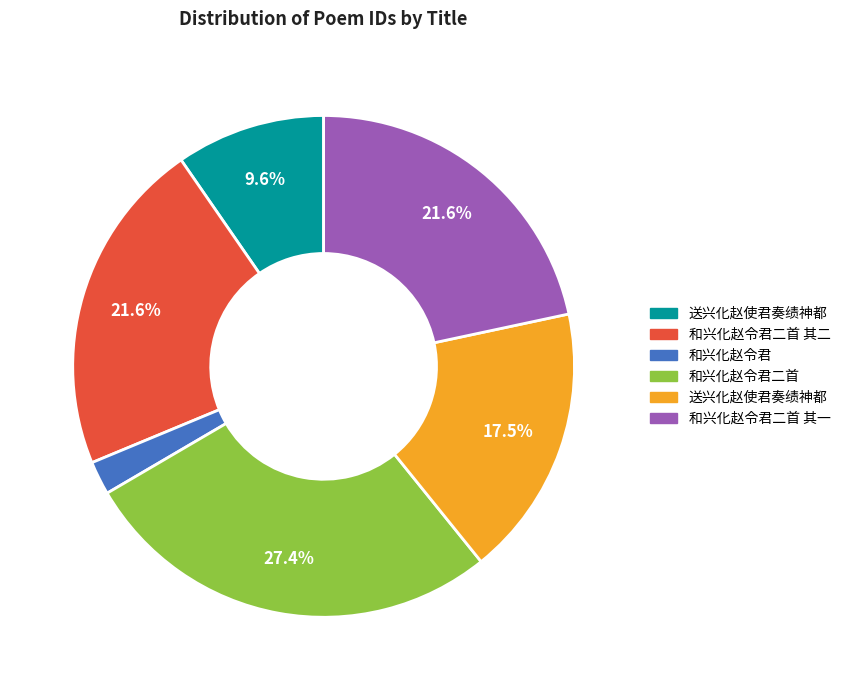

How many segments does this pie chart have?

6